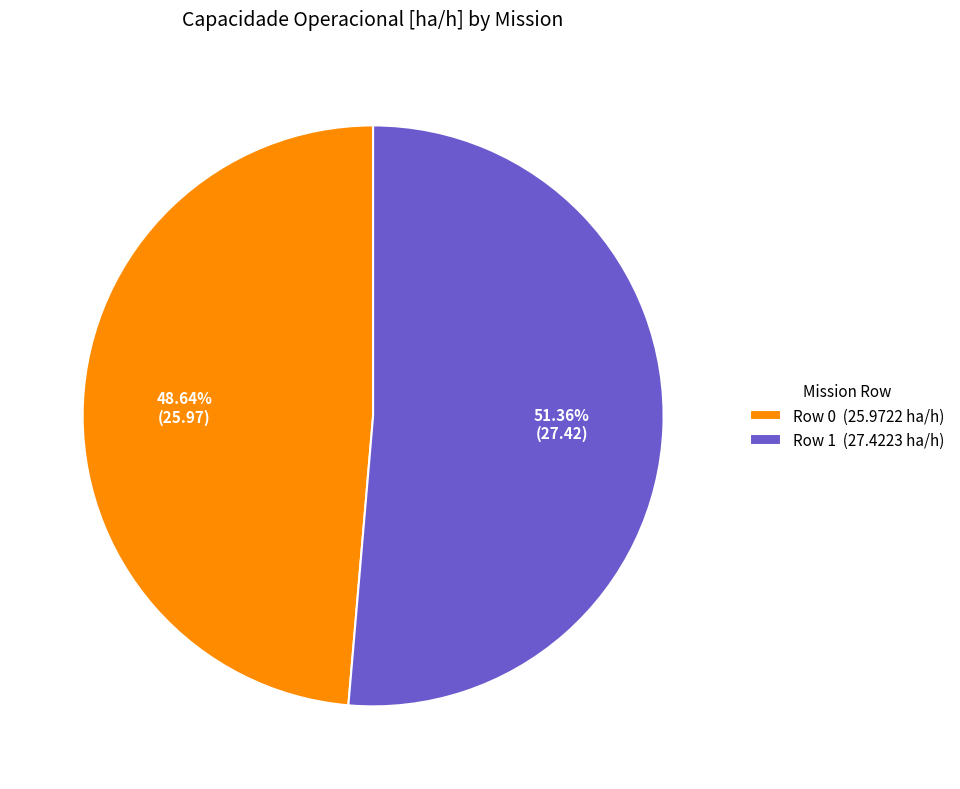

Count the number of slices in the pie.

2